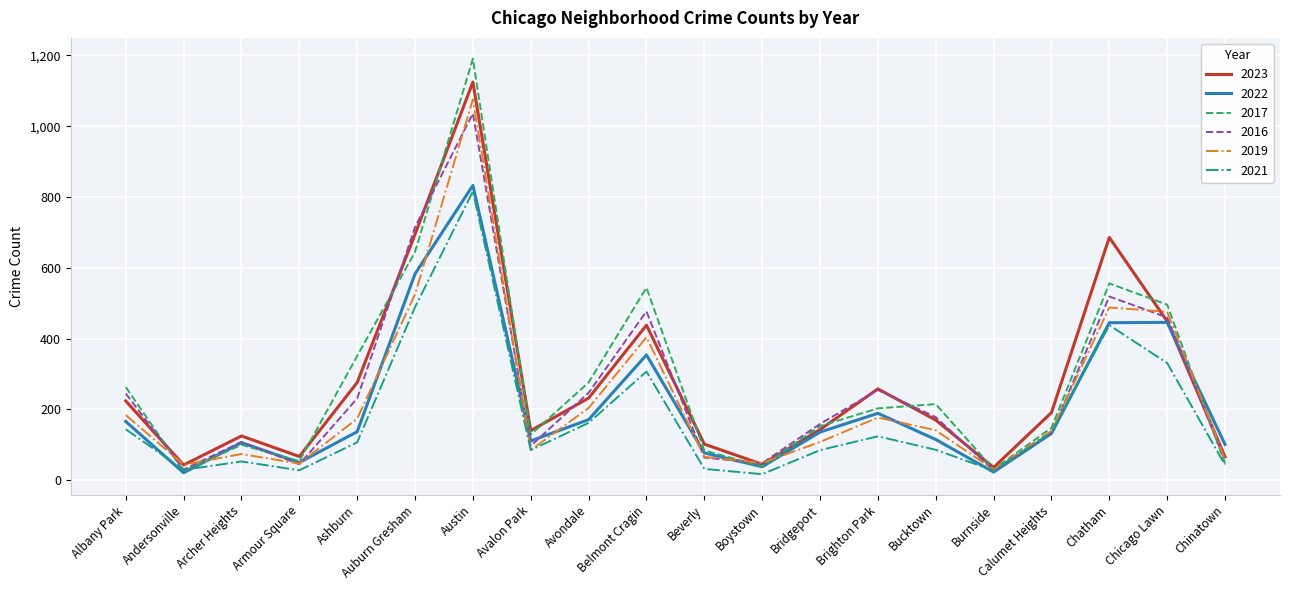

What is the sum of all 2022 values?

4234